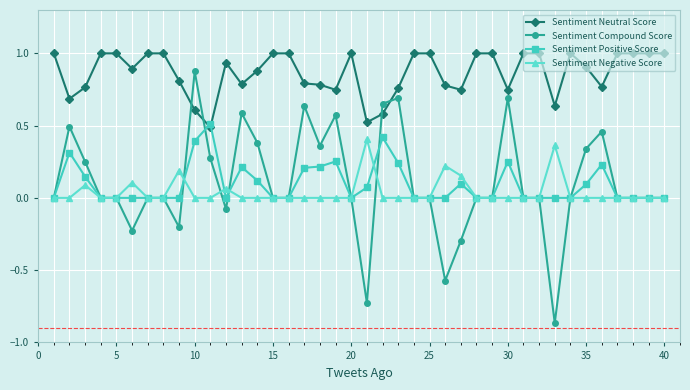

What are all the series names shown in the legend?

Sentiment Neutral Score, Sentiment Compound Score, Sentiment Positive Score, Sentiment Negative Score